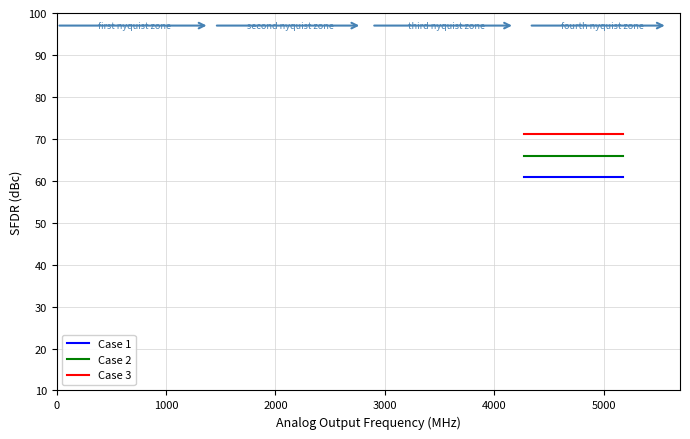

What is the maximum value for Case 3?

71.2